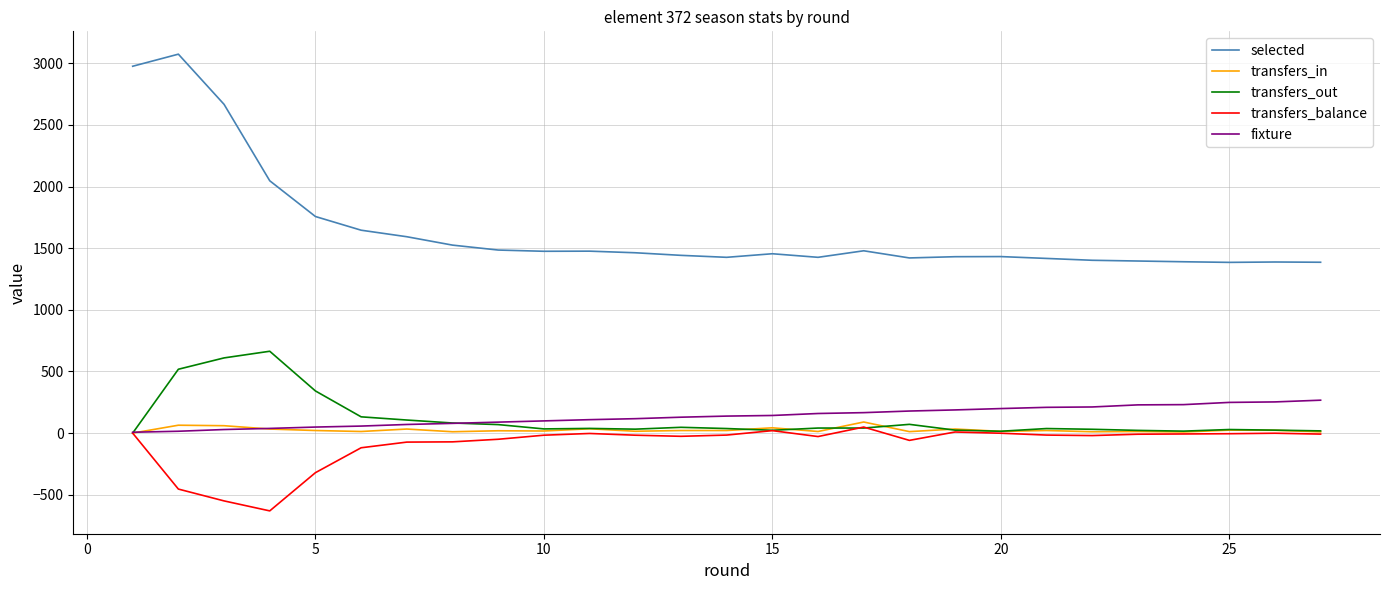

Which series has the widest spread of values?

selected